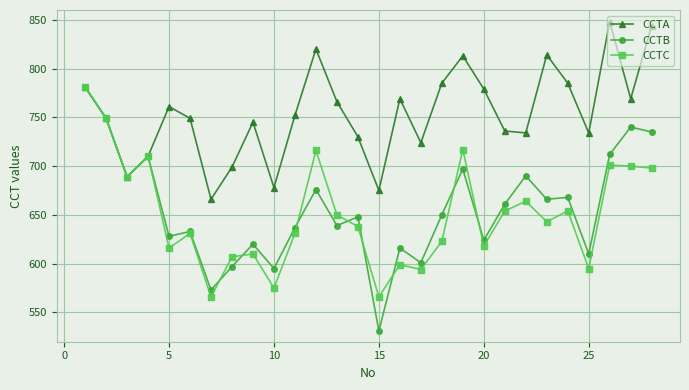

Which series has the largest total across all categories?

CCTA